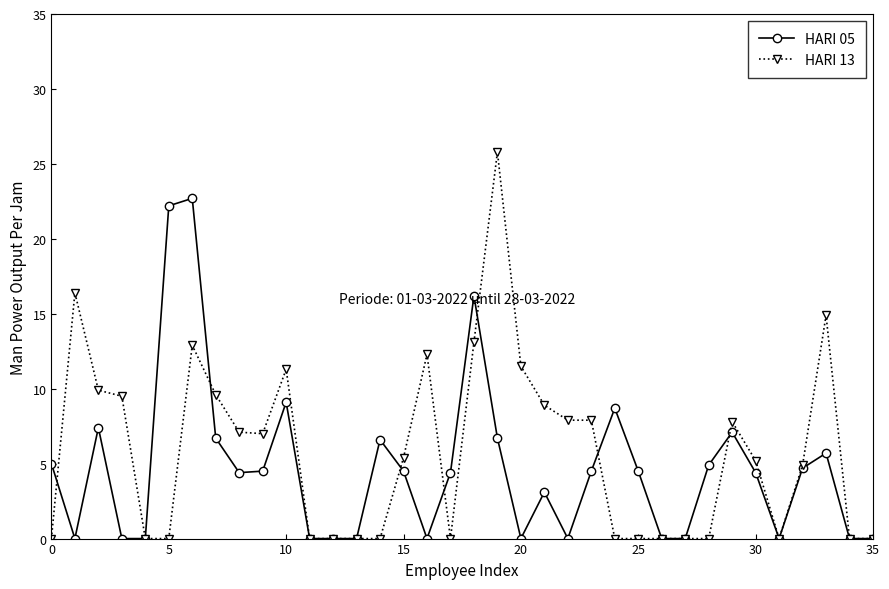

Which series has the widest spread of values?

HARI 13